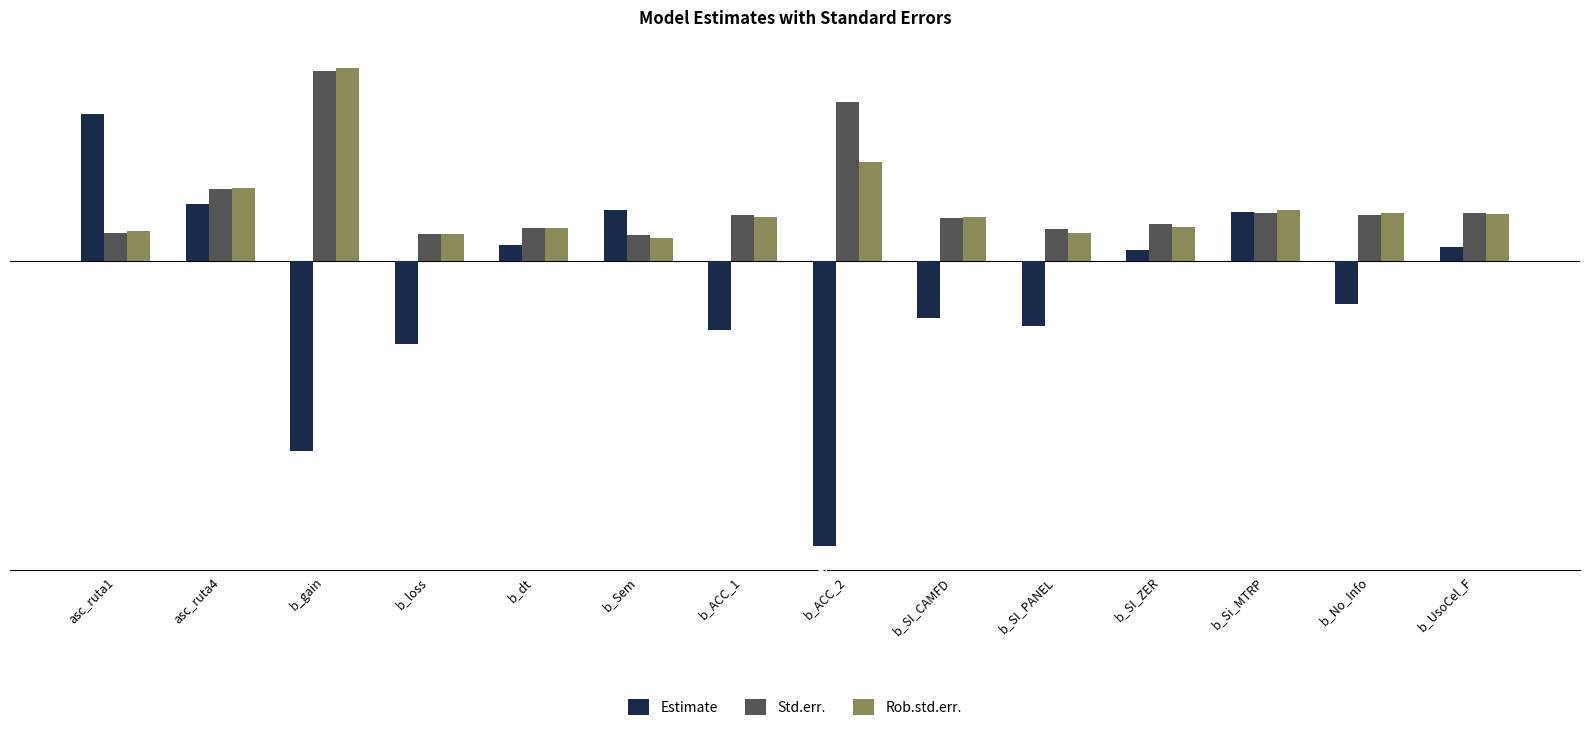

What is the sum of the Std.err. values at b_loss and b_gain?

1.7